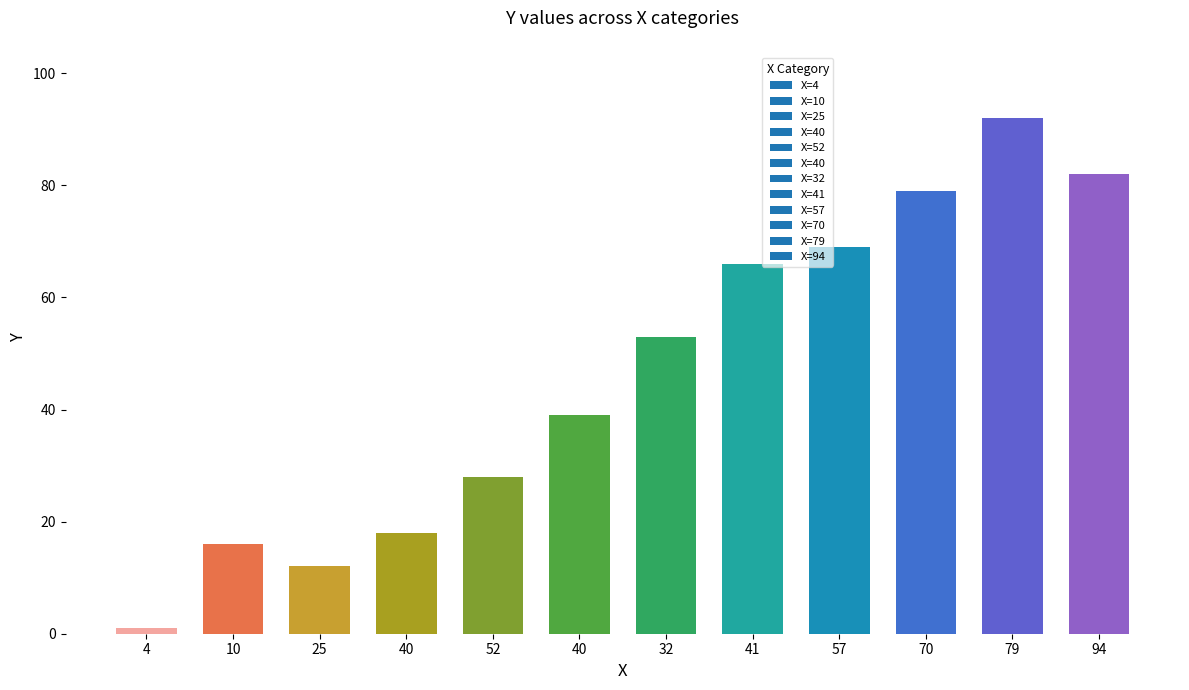

Which label corresponds to the largest value in the chart?

79